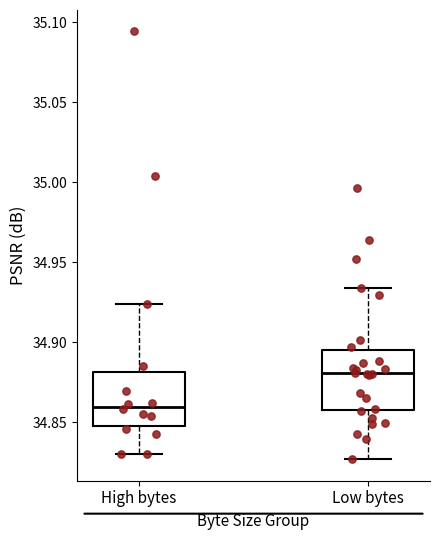

Where does the median line of the box for Low bytes sit on the y-axis? The values are not printed on the chart, so give them approximately, as read against the axis.

34.880